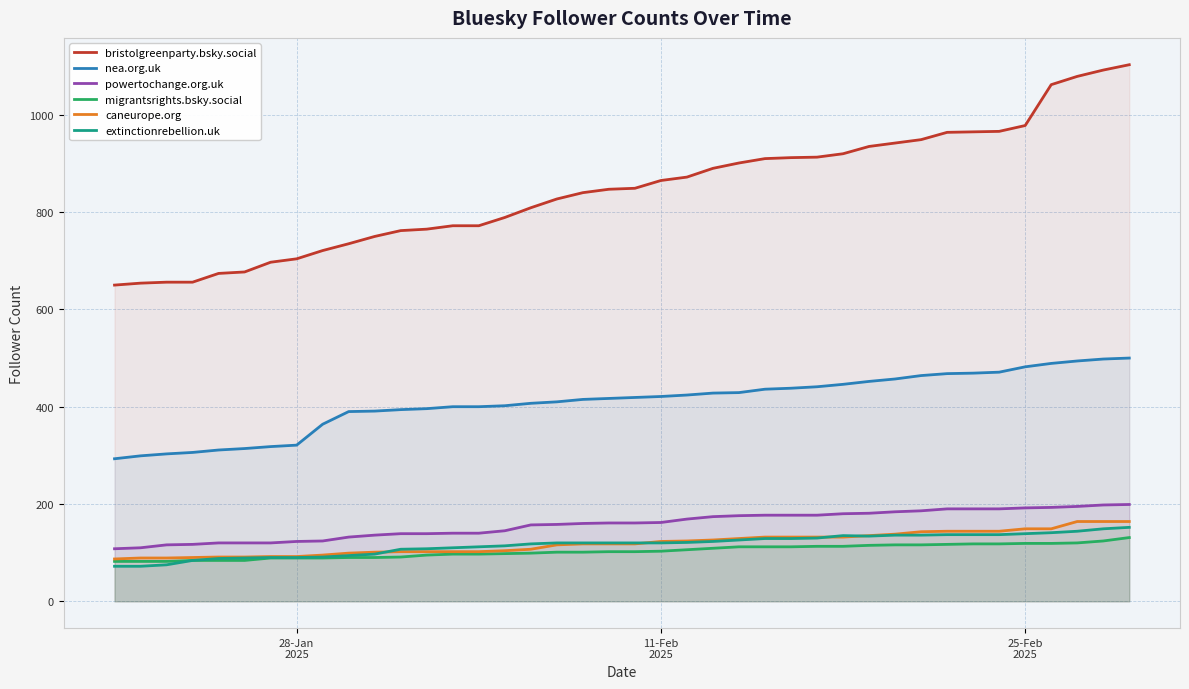

What is the highest value of the migrantsrights.bsky.social series?

131